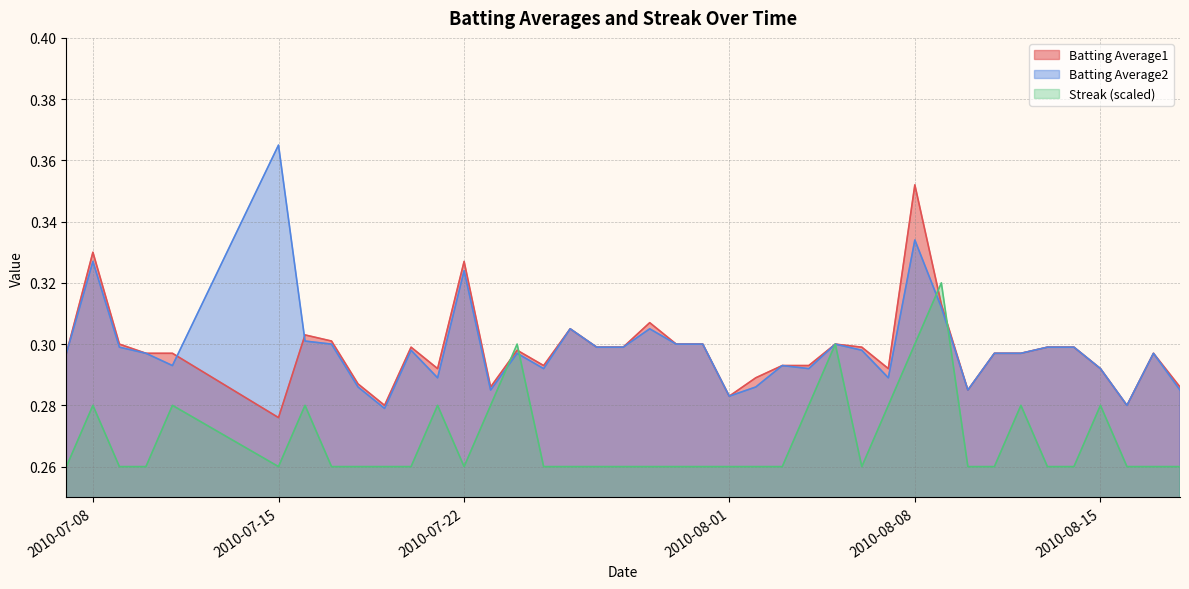

How many interior local valleys does the Batting Average1 series have?

9